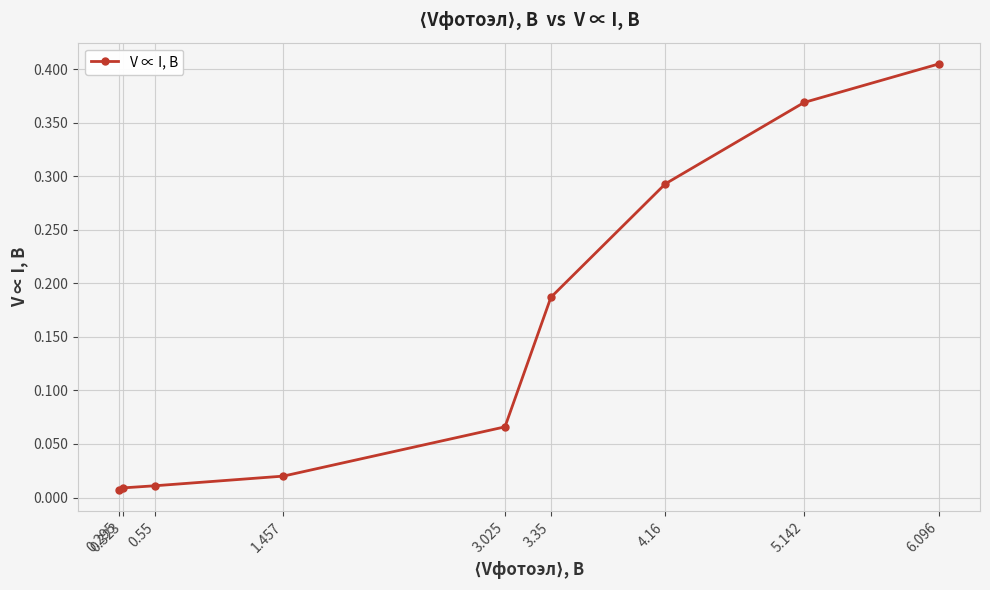

How many series are shown in this chart?

1